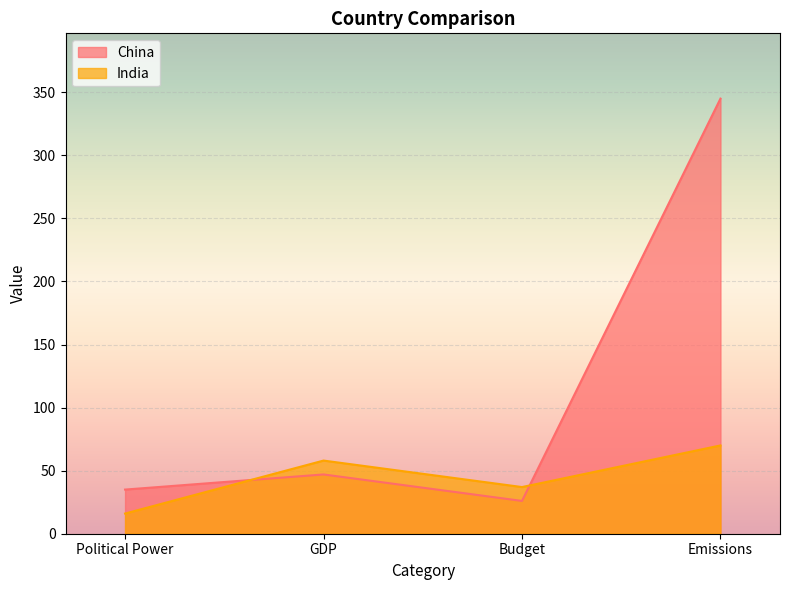

What is the label of the 3rd point from the right?

GDP